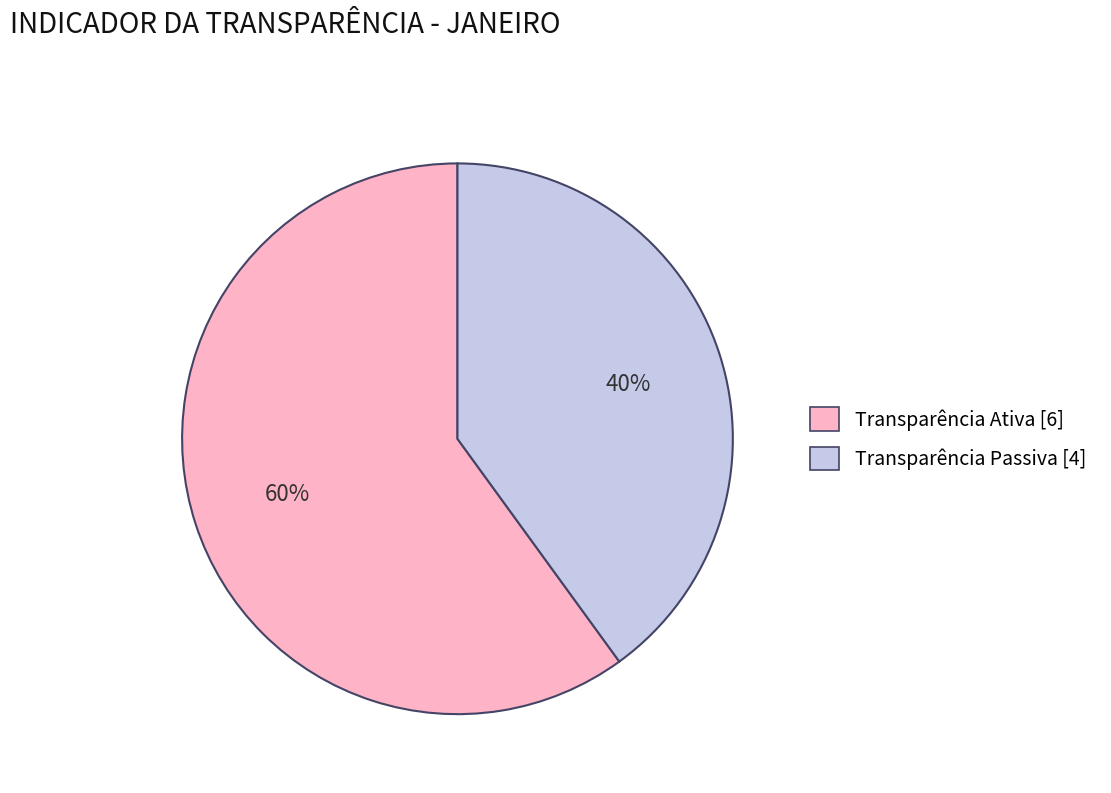

Is it true that Transparência Passiva is 40% of the pie?

True